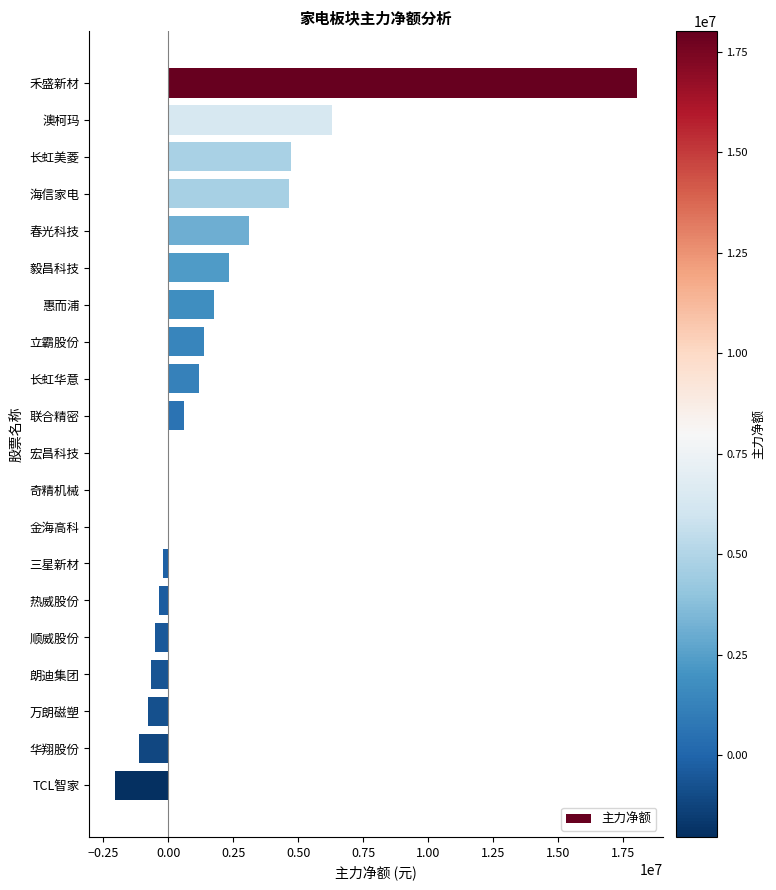

Which category has the highest value across all series?

禾盛新材